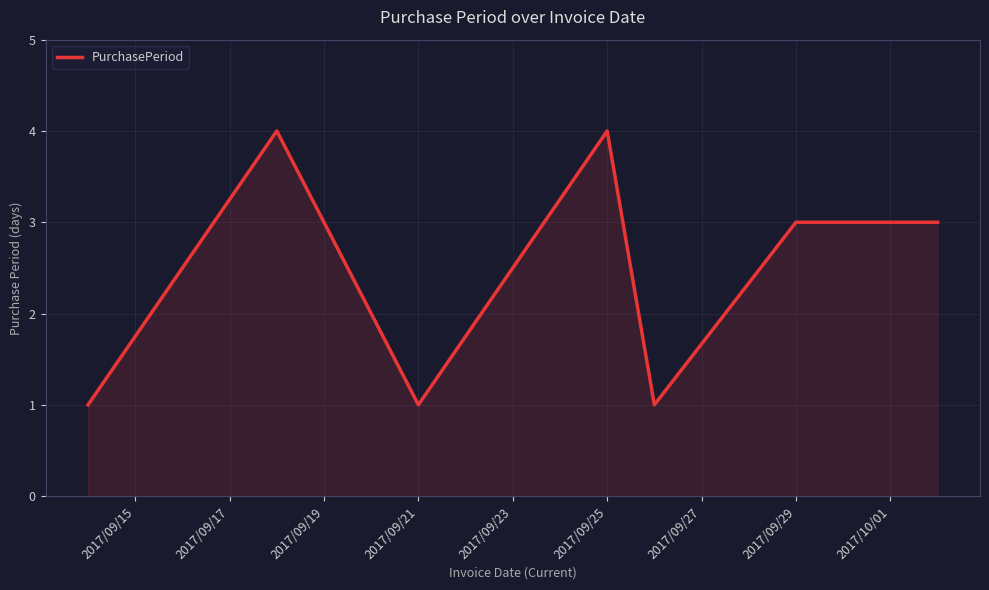

Reading right to left, extract all data points from this chart.

3	3	1	4	1	2	4	1